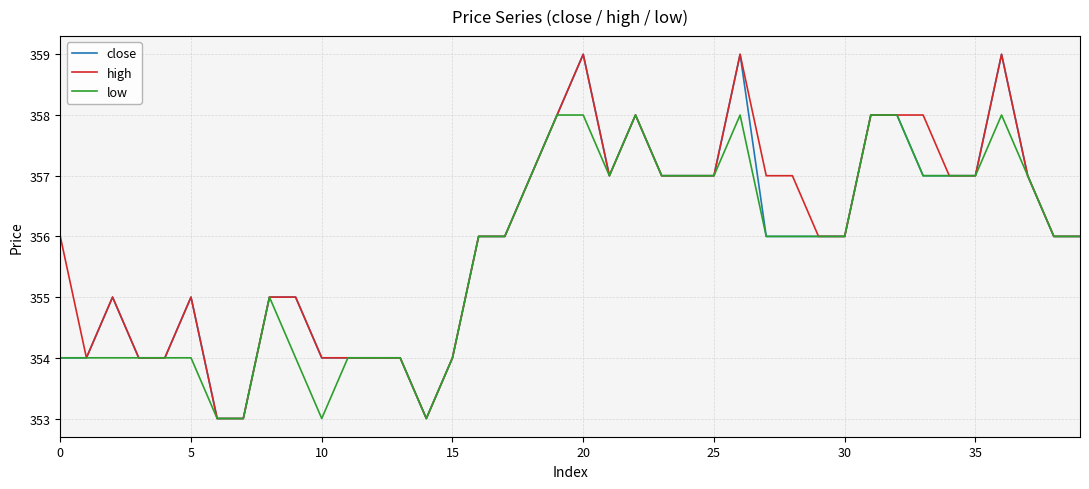

What is the highest value of the low series?

358